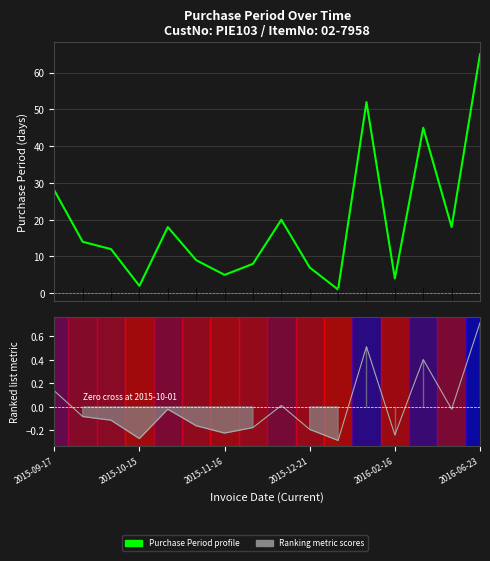

Which category has the lowest value across all series?

10